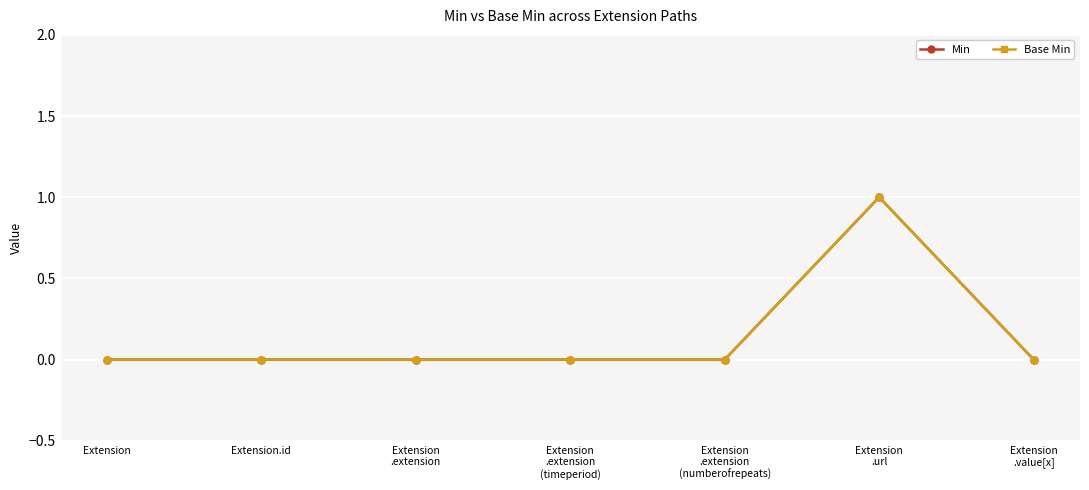

True or false: Min has a value of 0 at Extension.

True